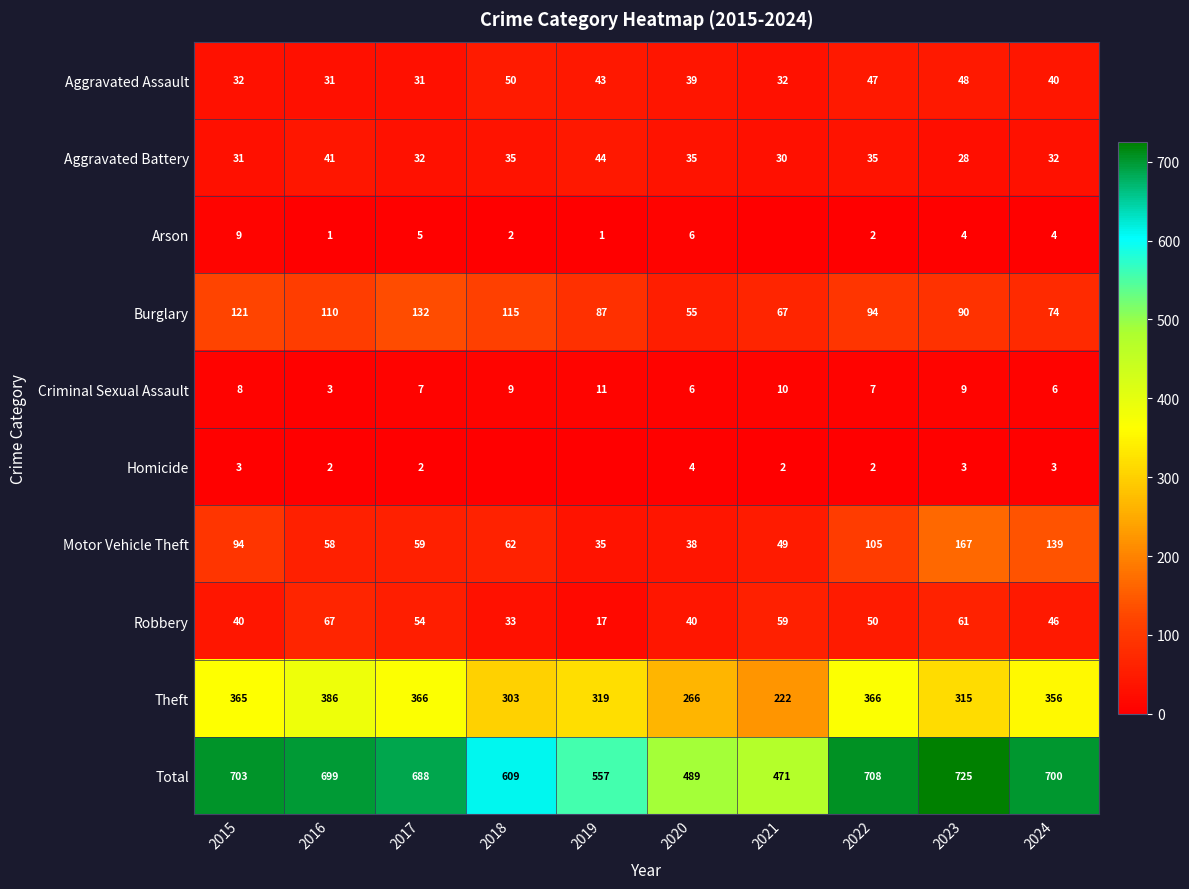

At 2016, list the series in order from largest to smallest.

Total, Theft, Burglary, Robbery, Motor Vehicle Theft, Aggravated Battery, Aggravated Assault, Criminal Sexual Assault, Homicide, Arson